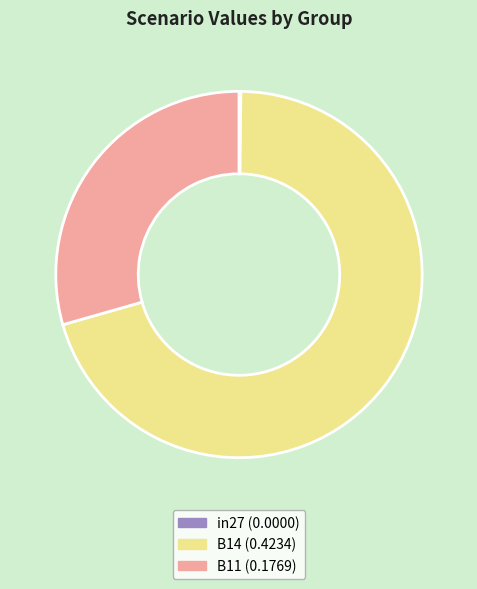

The B14 (0.4234) slice represents 71% of the pie. True or false?

True